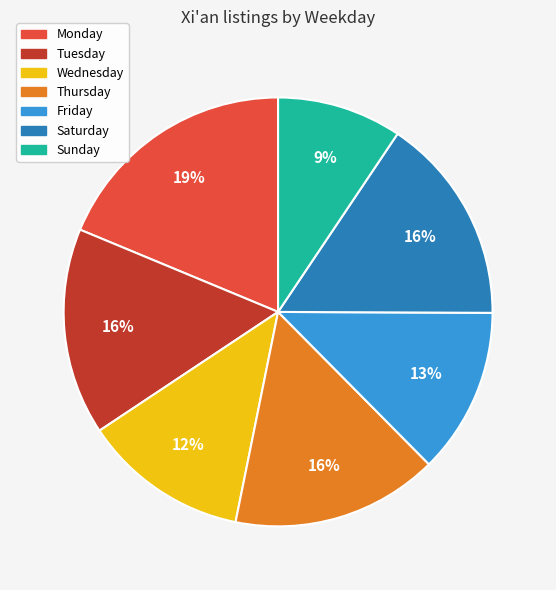

What is the ratio of the value at Thursday to the value at Friday?

1.2